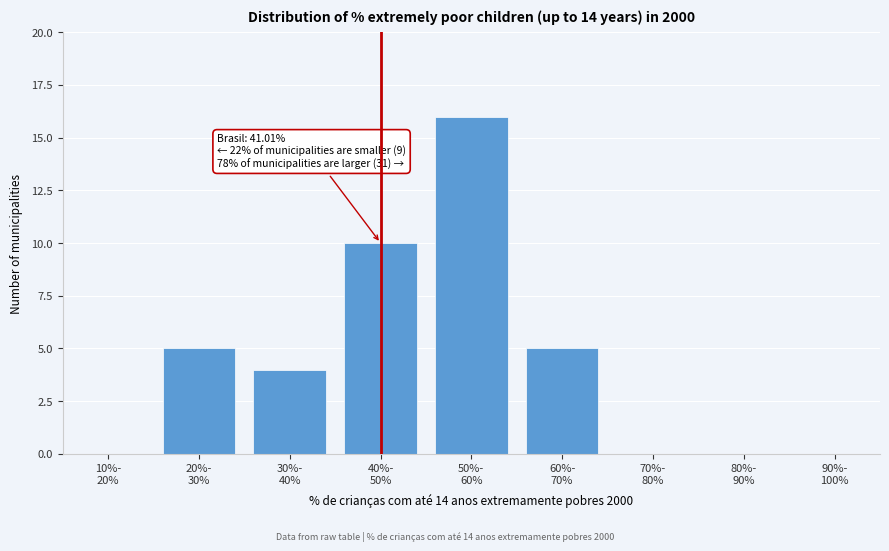

What is the greatest value displayed?

16